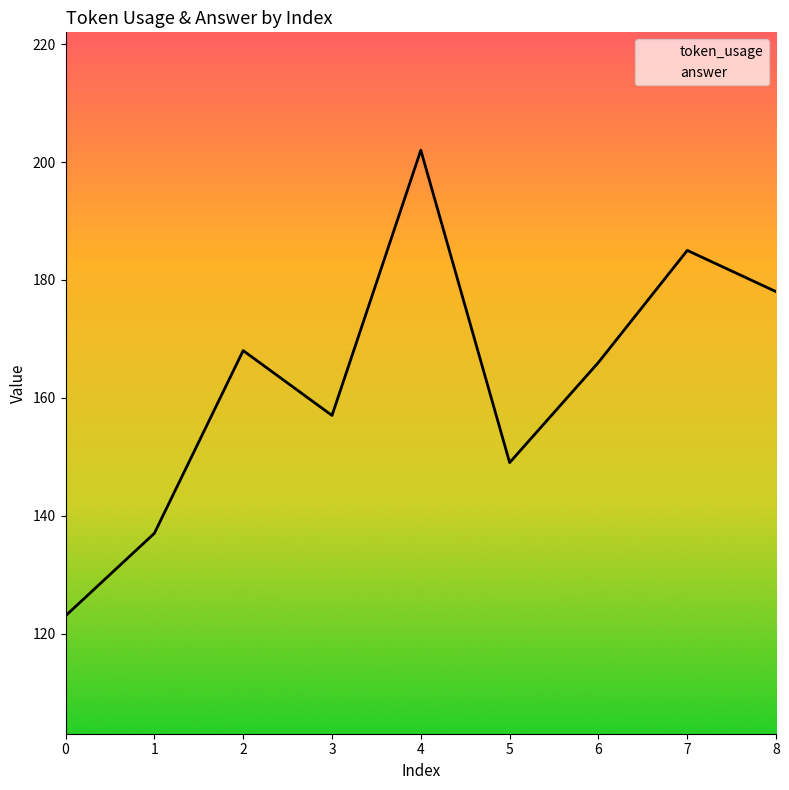

What is the approximate value of answer at 6?

100